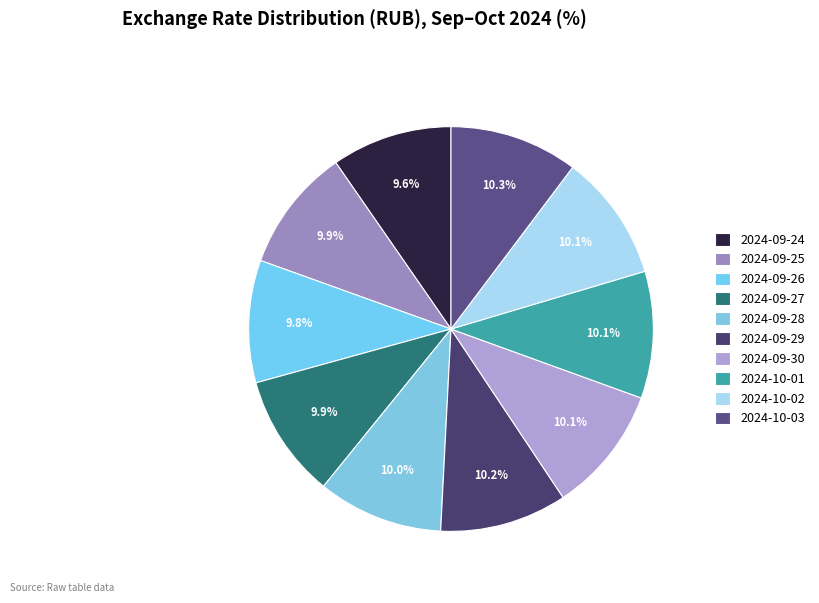

Which category has the biggest portion of the pie?

2024-10-03